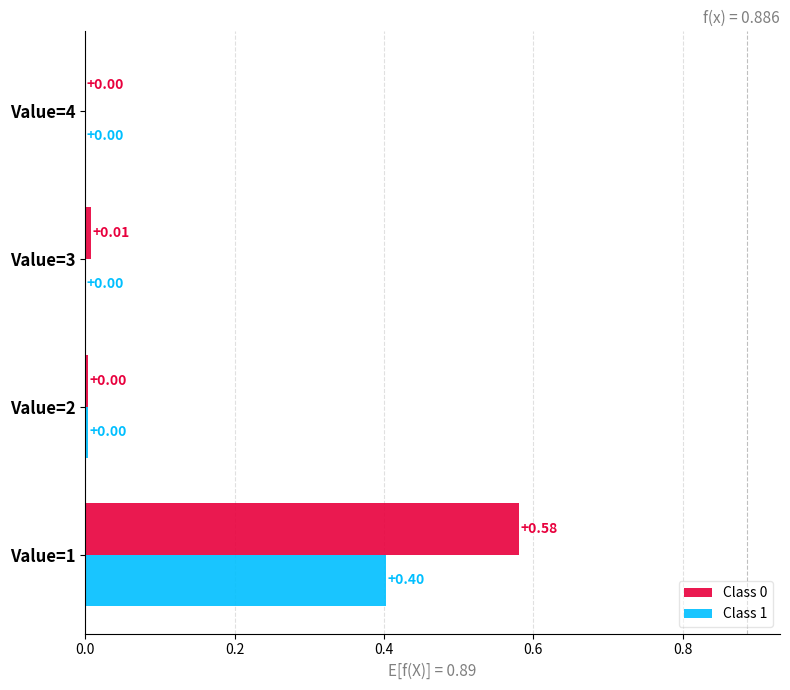

At which category is the sum across all series the highest?

Value=1